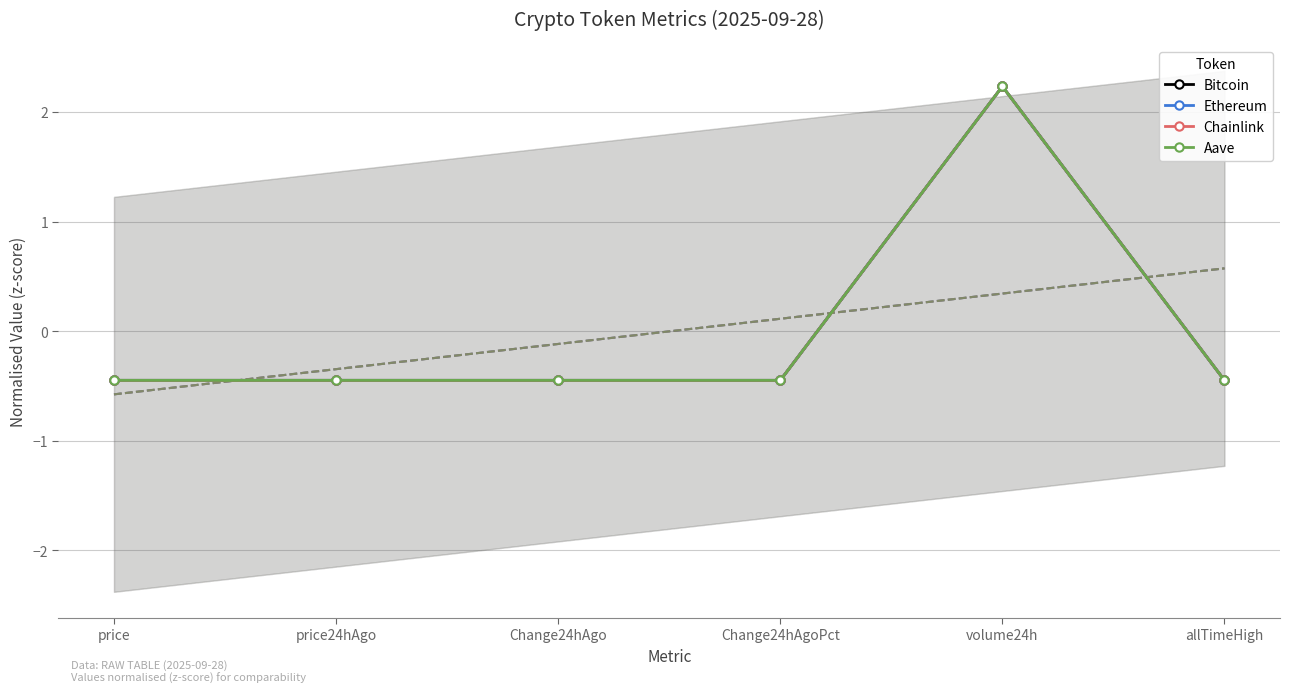

List the series in order of their peak value, lowest first.

Bitcoin, Aave, Ethereum, Chainlink